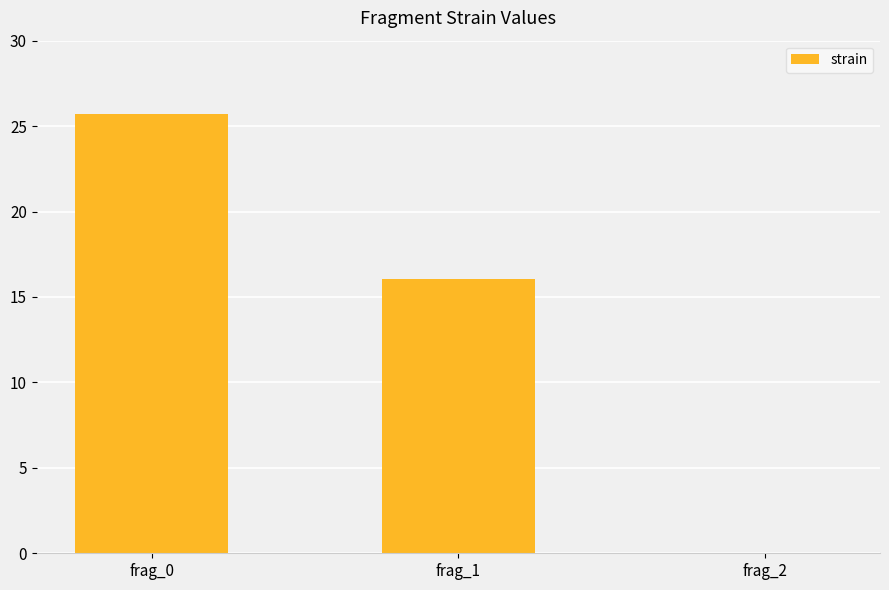

What is the sum of the values at frag_0 and frag_1?

41.7